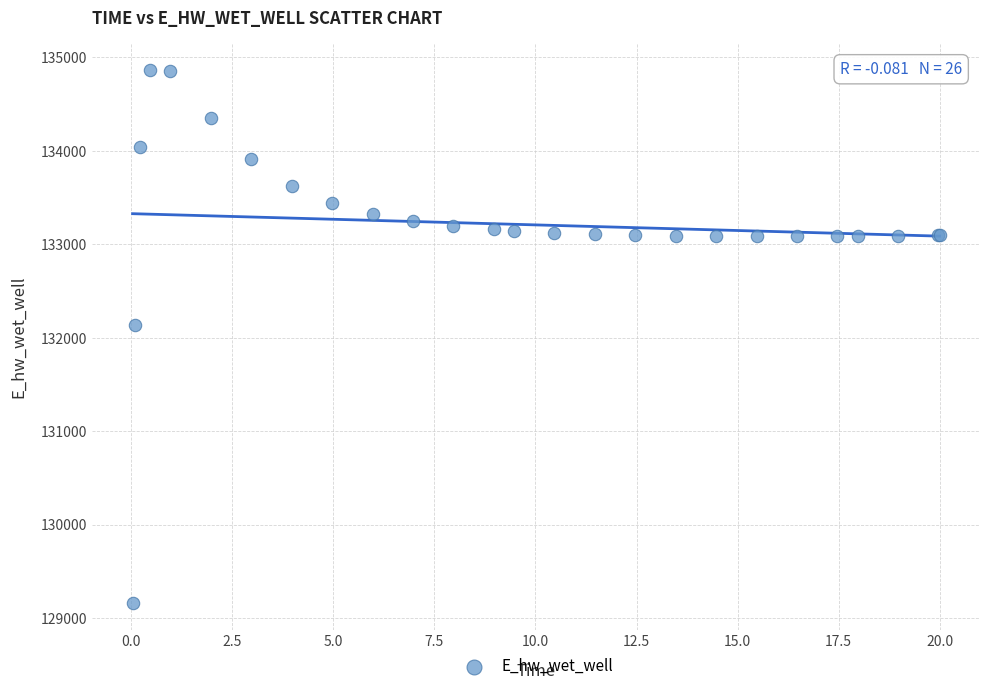

What Y value in the scatter plot is closest to 132012?

132136.9